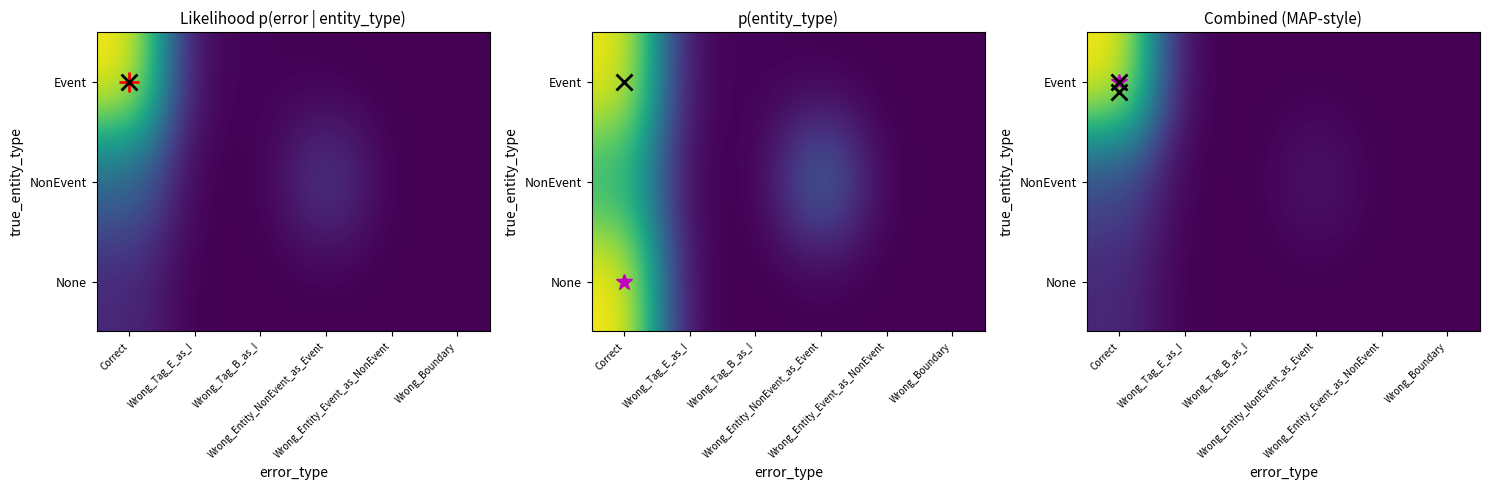

Which series changed the most between Wrong_Tag_E_as_I and Wrong_Tag_B_as_I?

Event